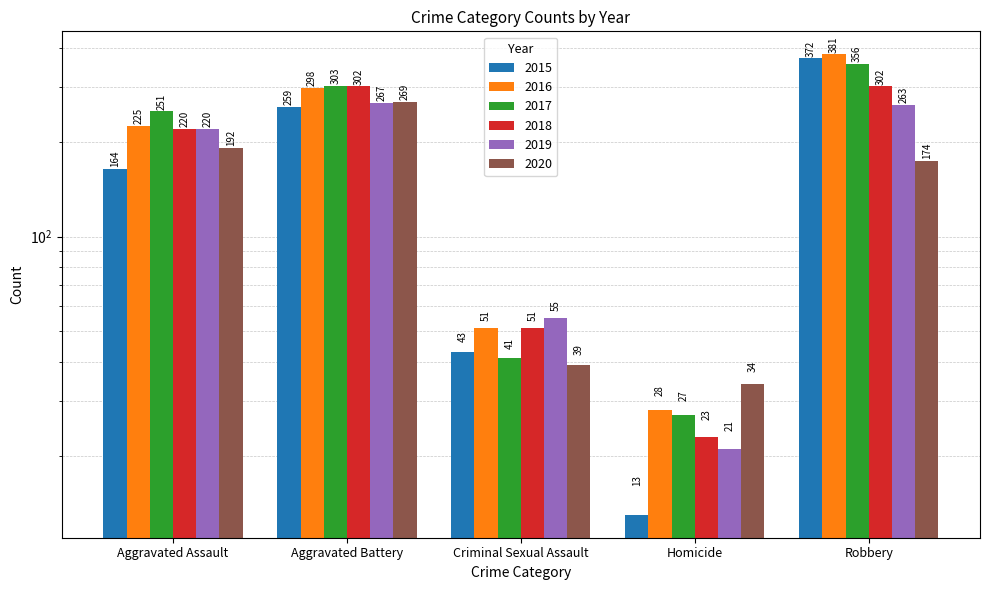

What are all the series names shown in the legend?

2015, 2016, 2017, 2018, 2019, 2020